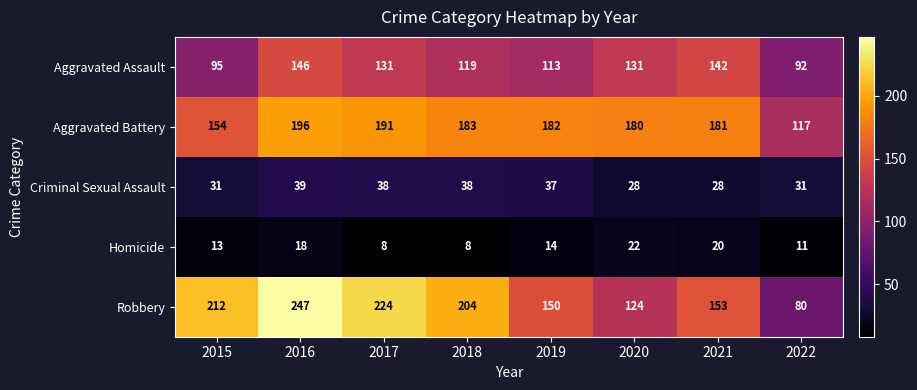

At 2020, list the series in order from largest to smallest.

Aggravated Battery, Aggravated Assault, Robbery, Criminal Sexual Assault, Homicide